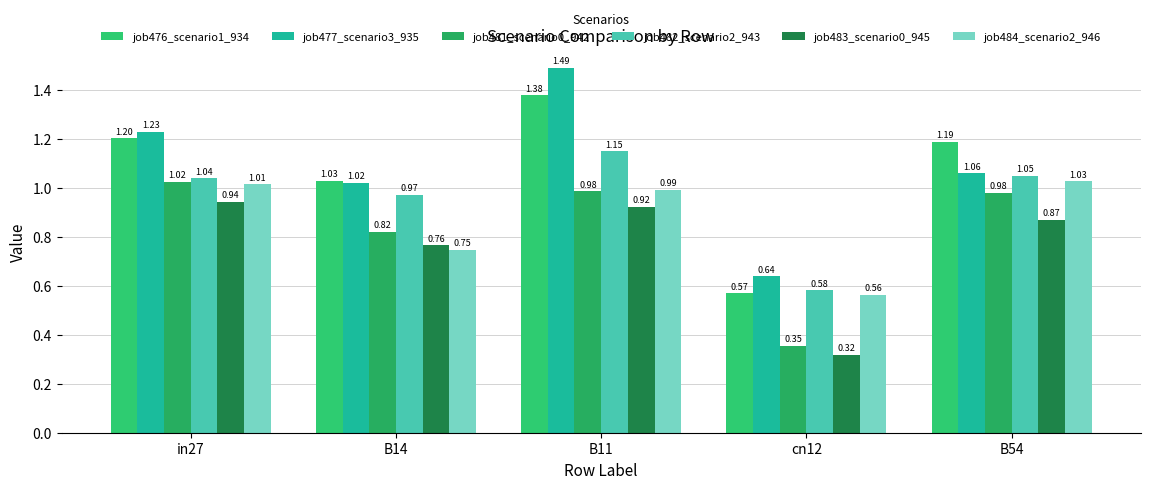

List the series in order of their peak value, lowest first.

job483_scenario0_945, job481_scenario0_942, job484_scenario2_946, job482_scenario2_943, job476_scenario1_934, job477_scenario3_935